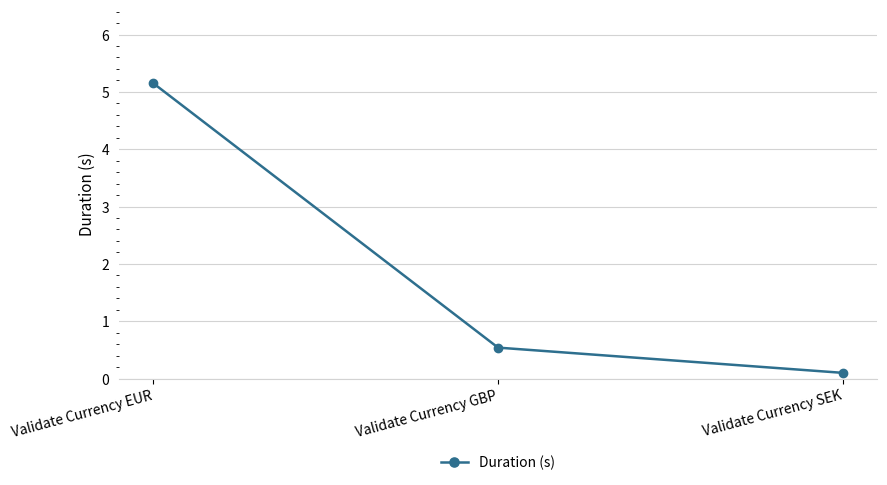

What is the label of the 2nd point from the right?

Validate Currency GBP